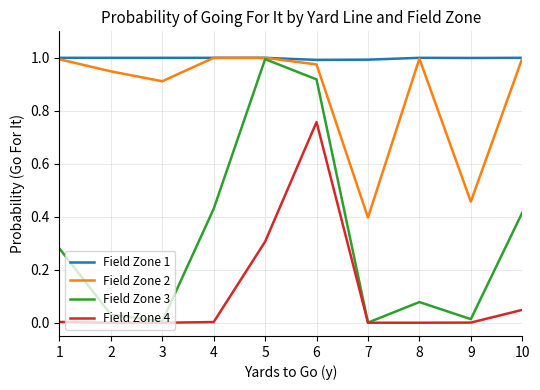

Which series has the largest total across all categories?

Field Zone 1